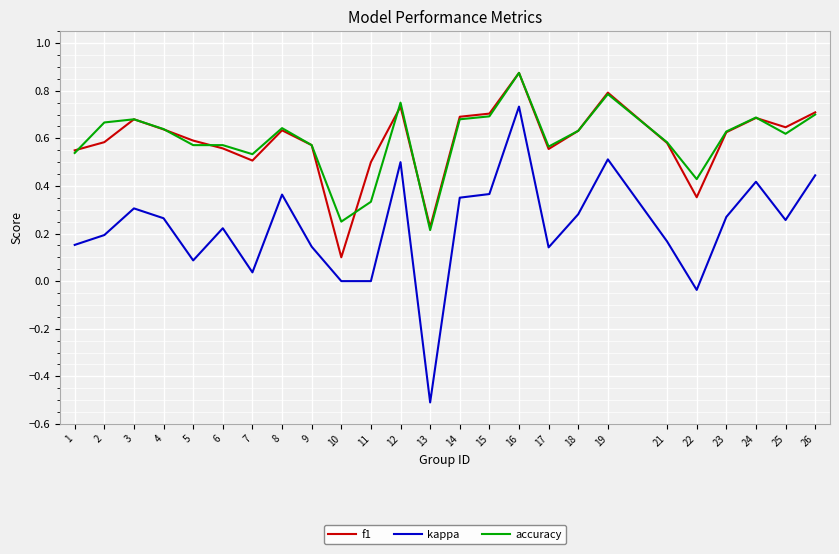

Between 18 and 19, which series saw the biggest shift?

kappa